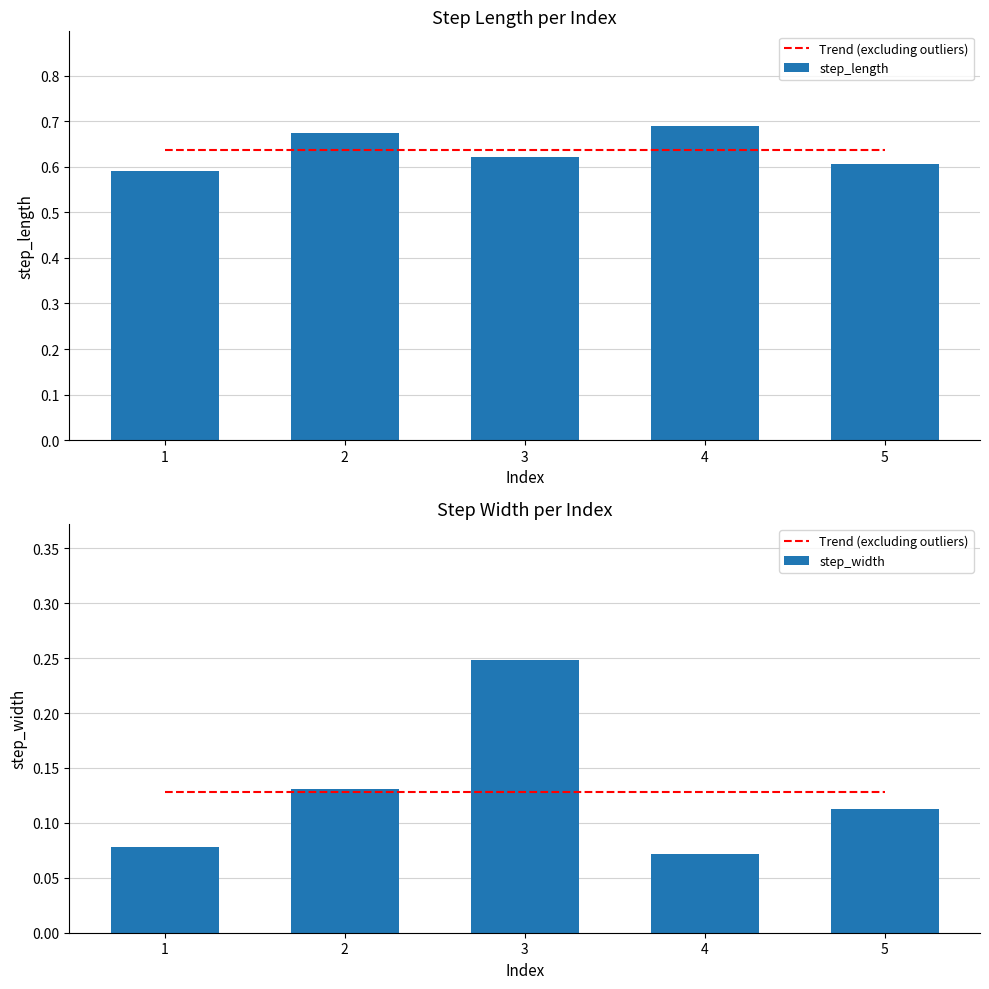

Read the step_length value at 1.

0.6